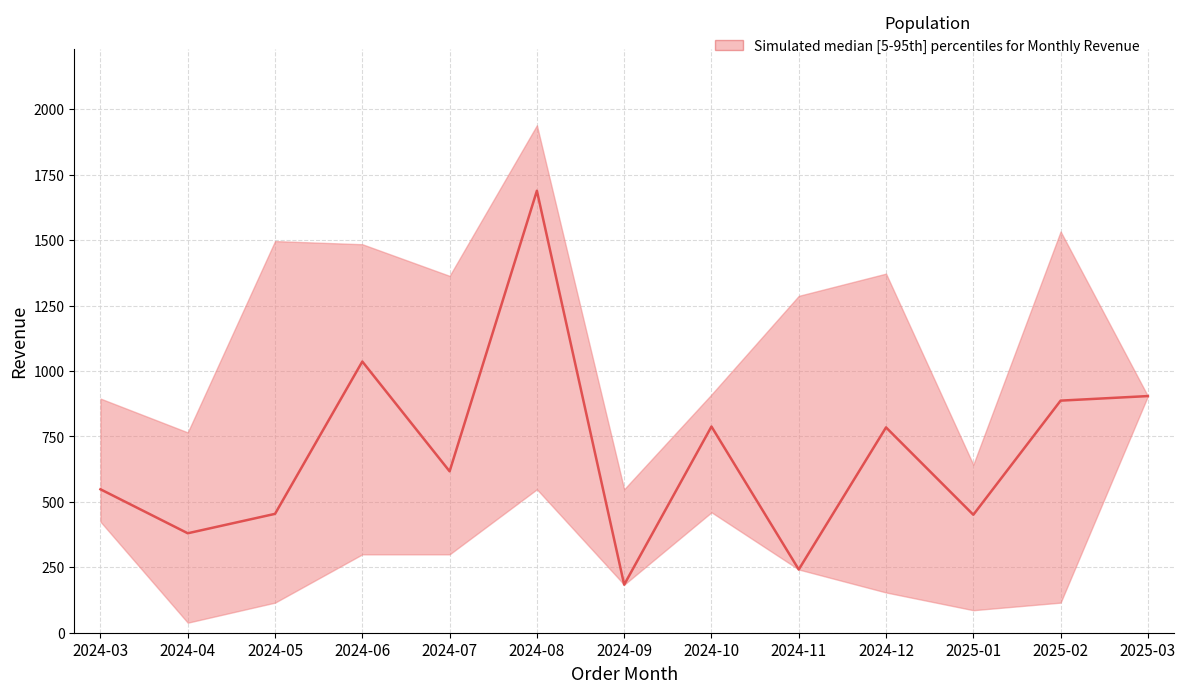

Reading left to right, what are all the values shown in this chart?

median: 548.2	380.1	454.3	1036.4	616.8	1689.0	183.6	788.0	241.6	784.6	450.8	887.0	904.4
upper: 894.8	765.6	1496.7	1484.6	1363.8	1939.2	548.2	910.4	1287.3	1372.3	642.3	1533.4	904.4
lower: 424.4	38.4	115.0	299.5	299.5	548.2	183.6	460.2	241.6	153.8	86.1	115.0	904.4